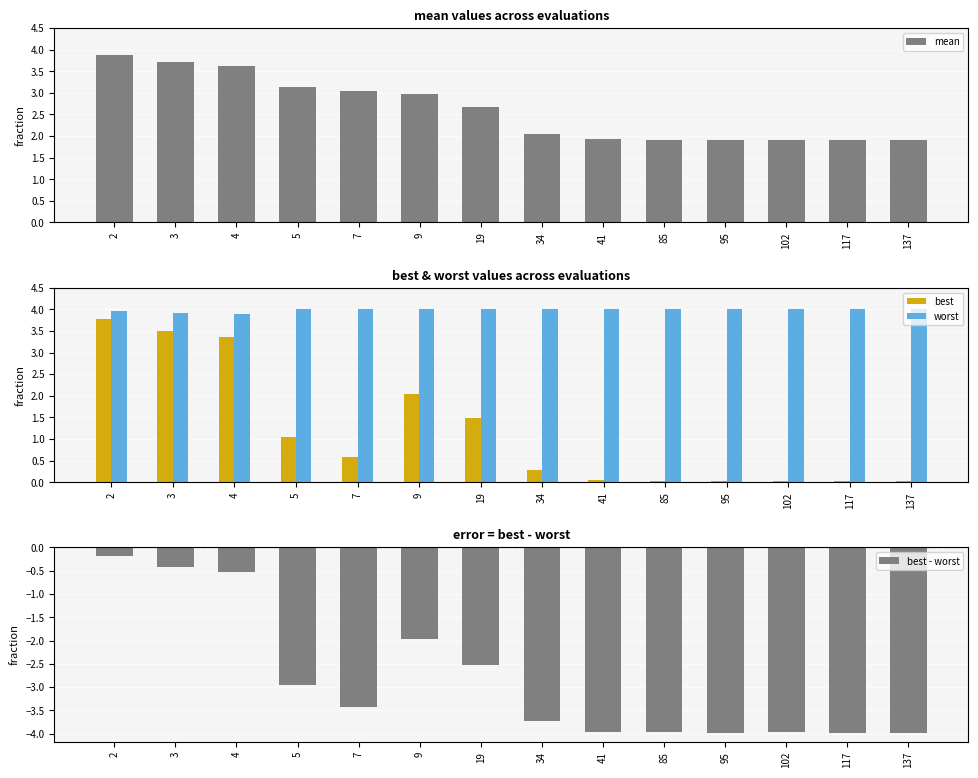

Is the value of mean at 34 greater than the value of best - worst at 19?

Yes